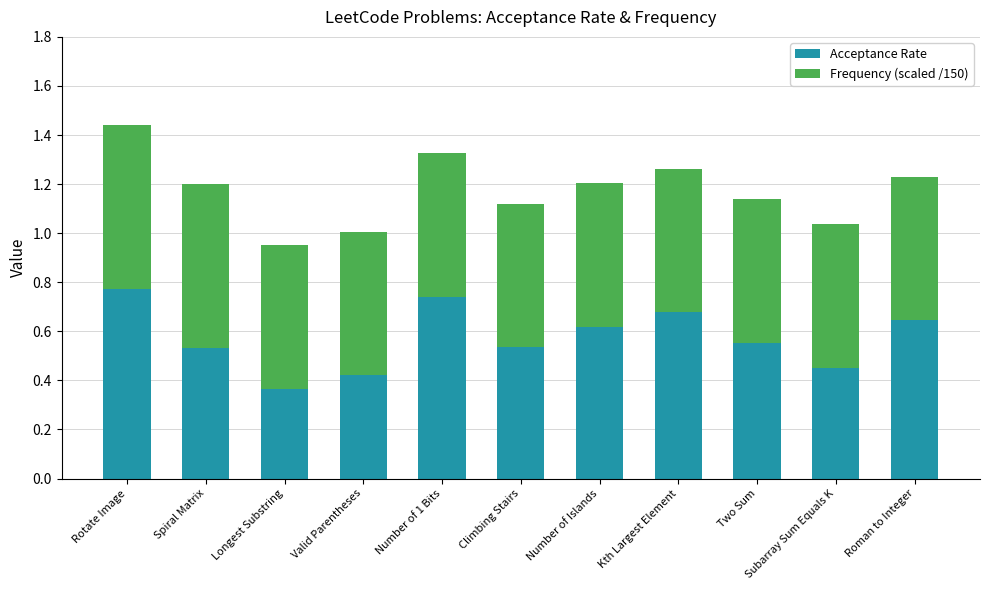

The value of Acceptance Rate at Rotate Image is 1.2. True or false?

False